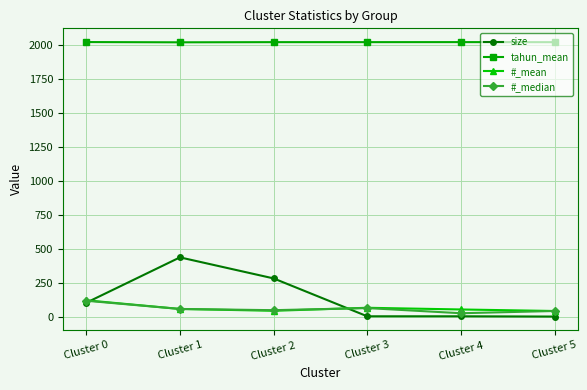

Is it true that tahun_mean equals 3269.5 at Cluster 1?

False